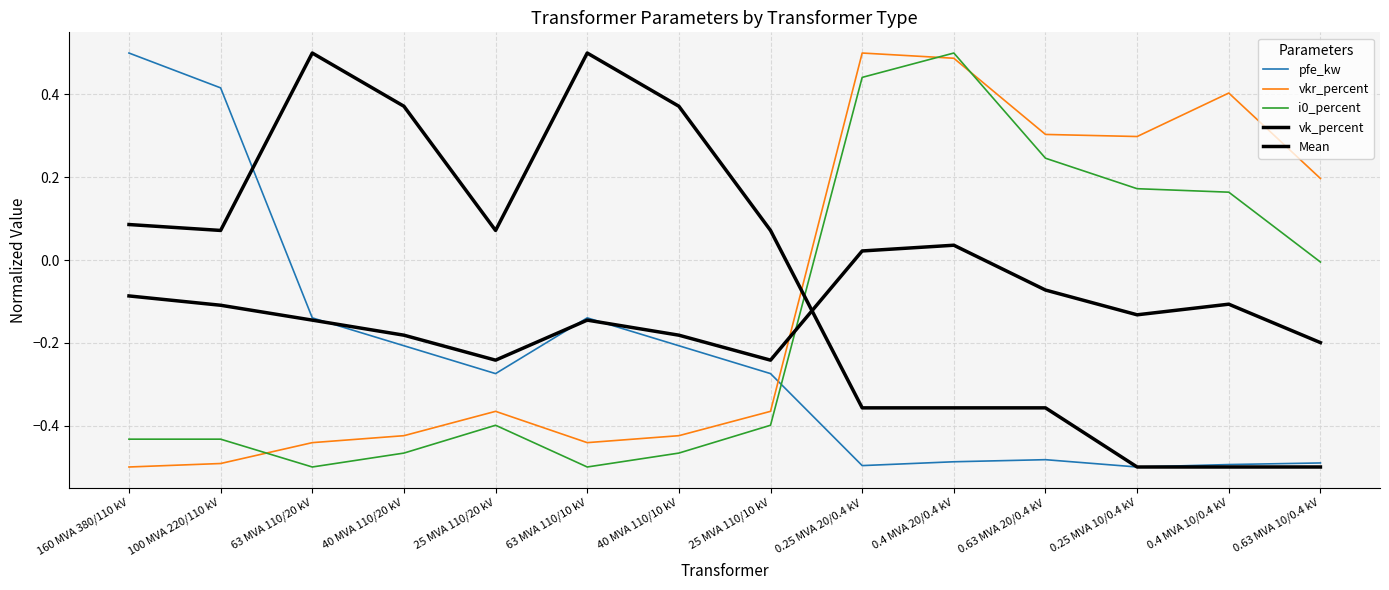

Is the value of vk_percent at 40 MVA 110/10 kV greater than the value of pfe_kw at 63 MVA 110/20 kV?

Yes